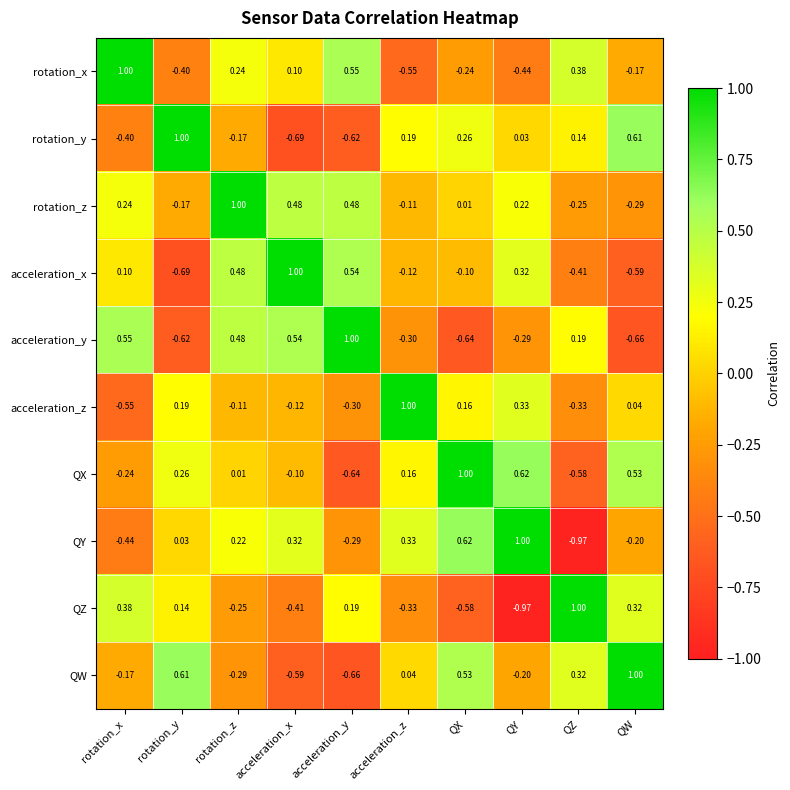

Which series changed the most between acceleration_x and QY?

acceleration_y